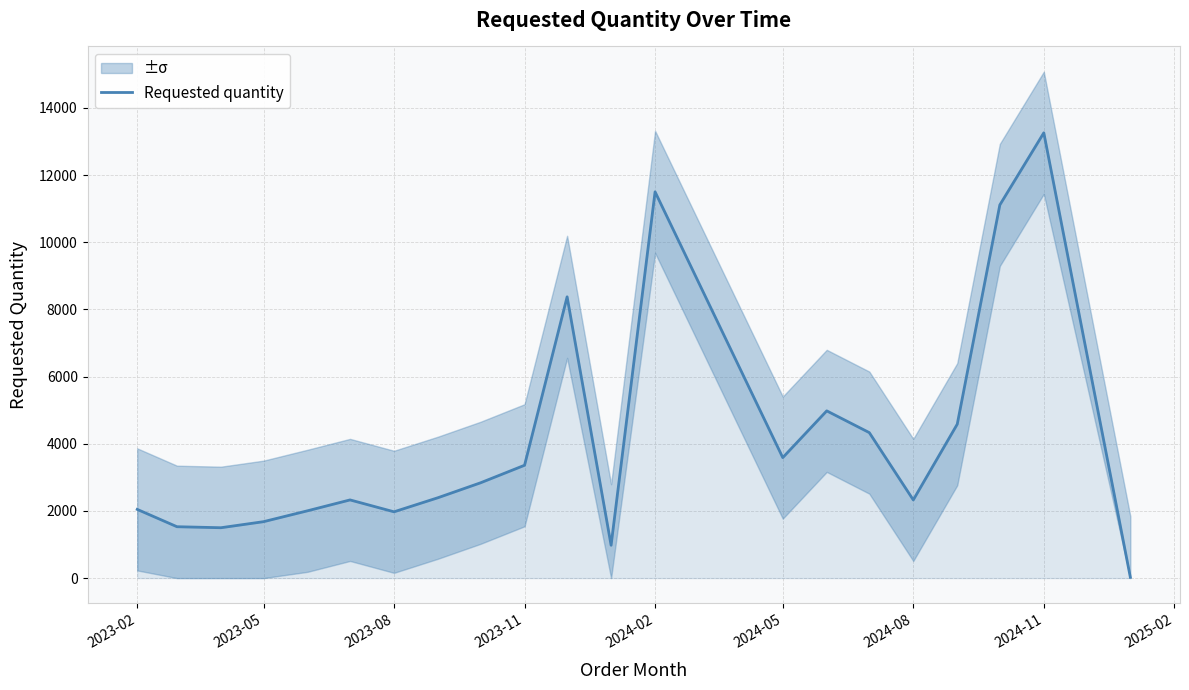

True or false: there are more than 0 points higher than both neighbors.

True